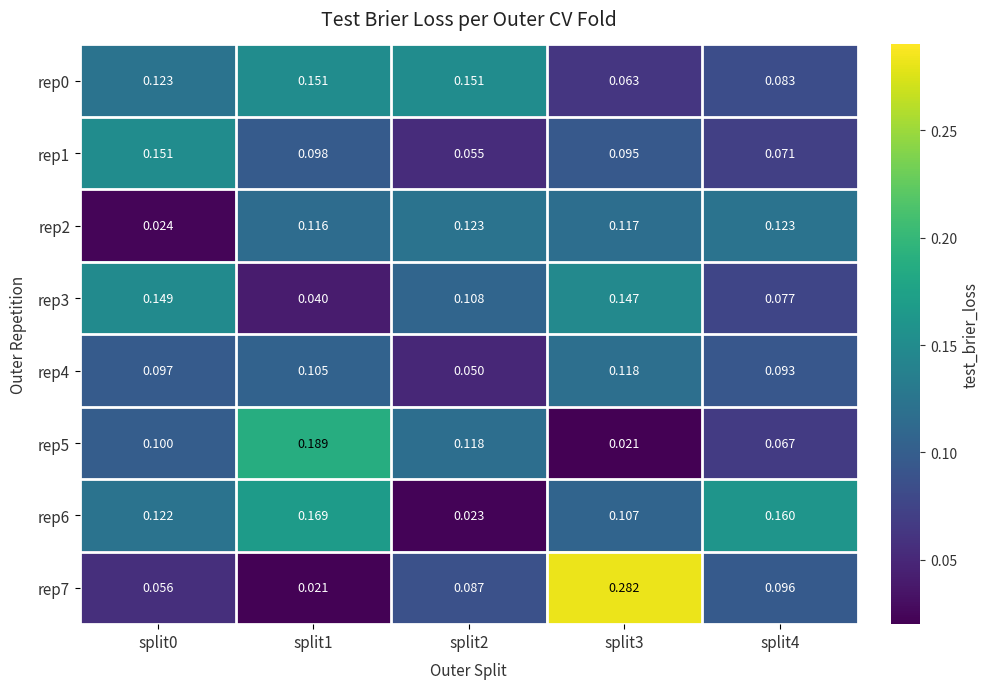

Which label corresponds to the largest value in the chart?

split3